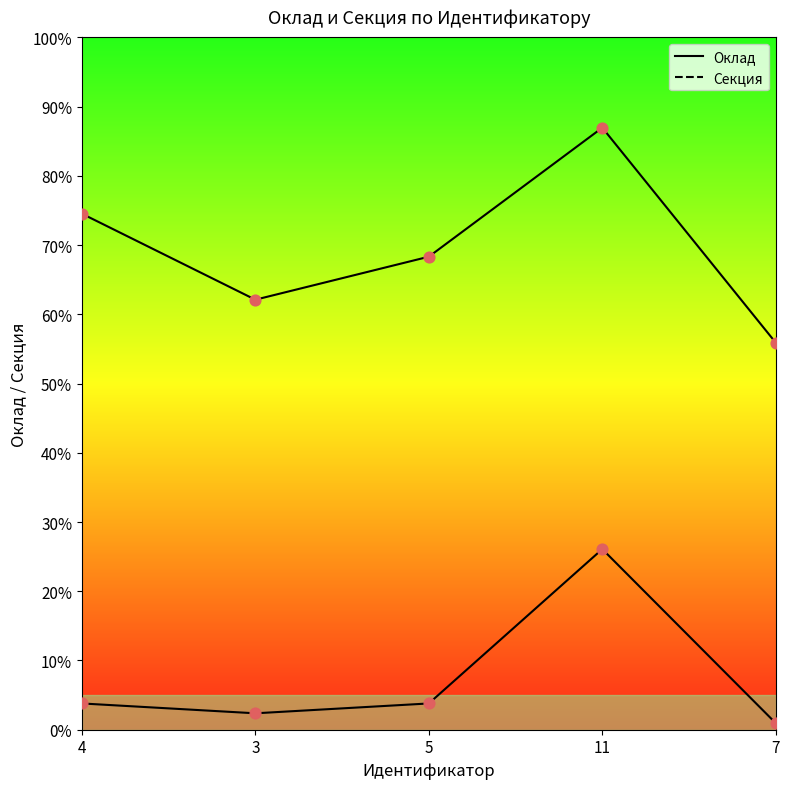

What are all the series names shown in the legend?

Оклад, Секция